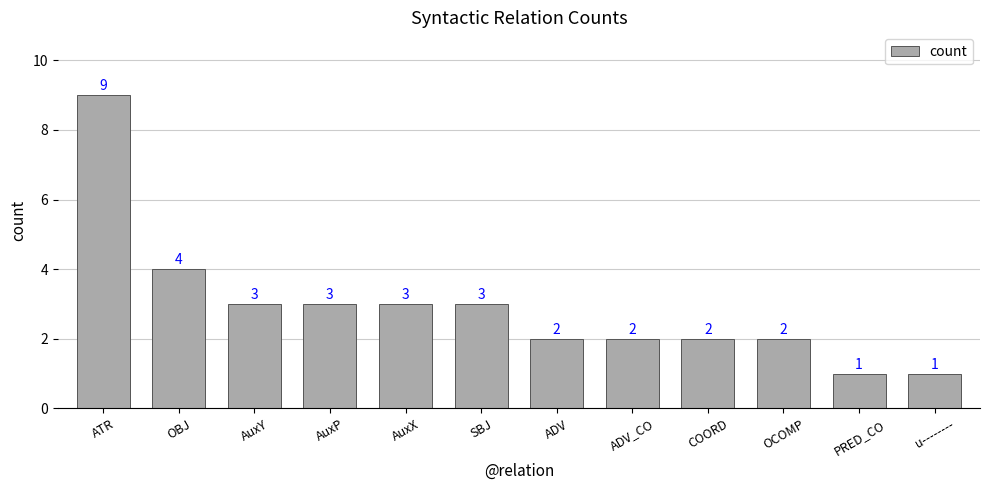

The value at u-------- is 1. True or false?

True